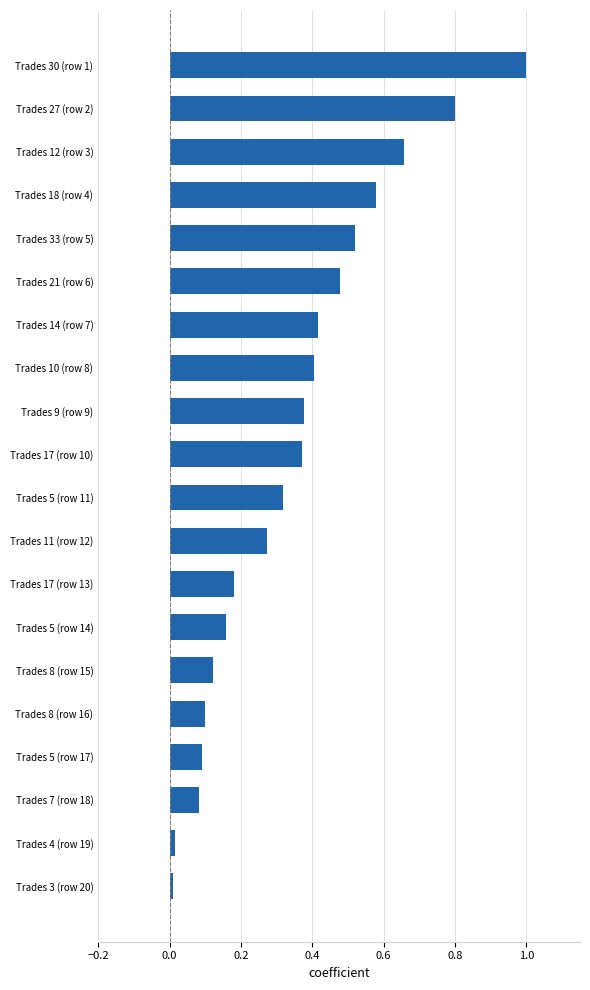

True or false: the data shows 0.4 at Trades 27 (row 2).

False